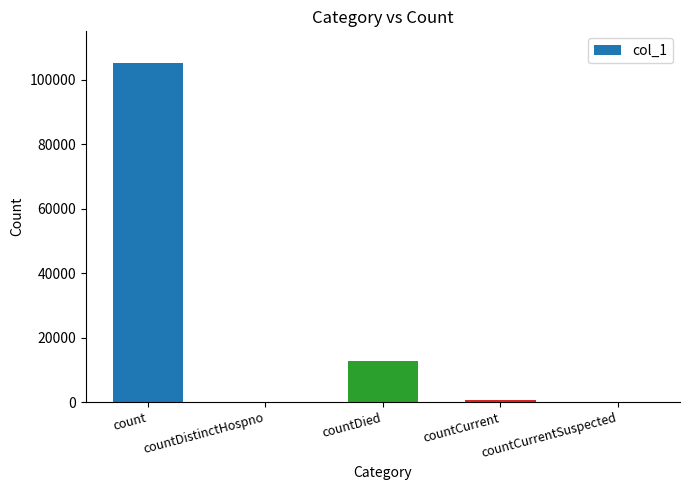

Reading right to left, what are all the values shown in this chart?

countCurrentSuspected=0	countCurrent=765	countDied=12619	countDistinctHospno=0	count=105032